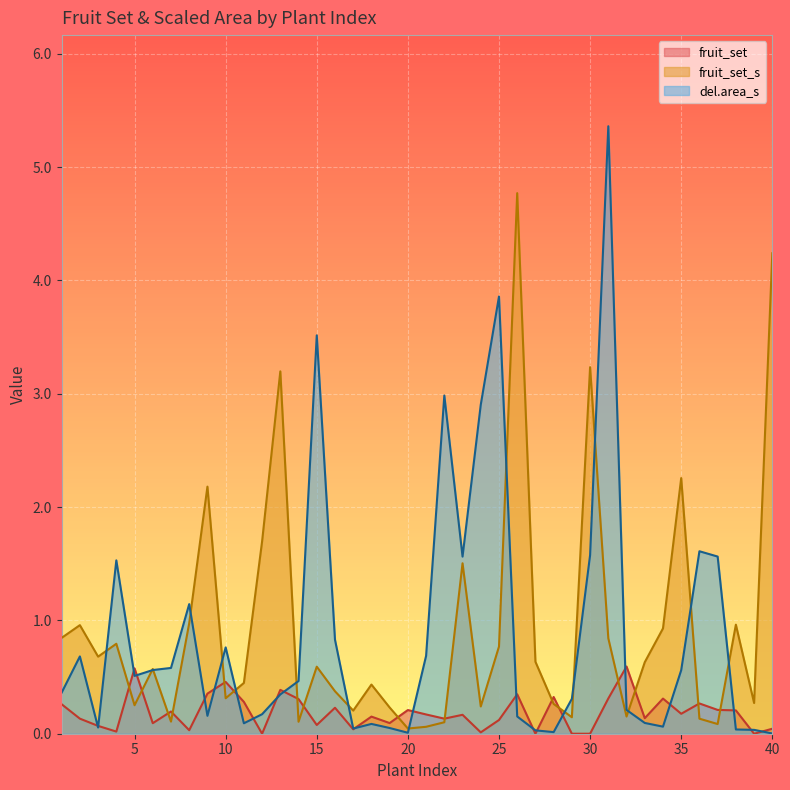

True or false: fruit_set and del.area_s cross at least once.

True